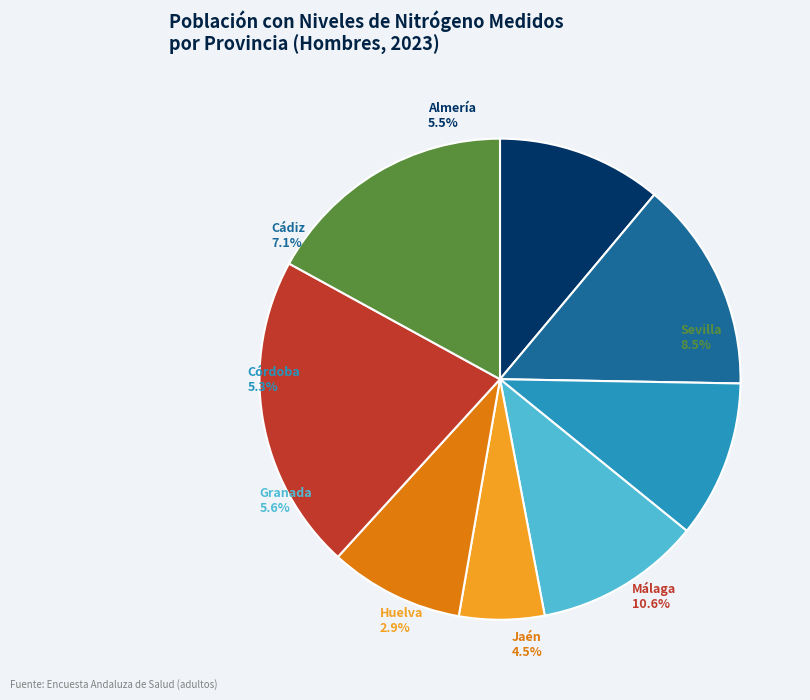

How many slices are in this pie chart?

8